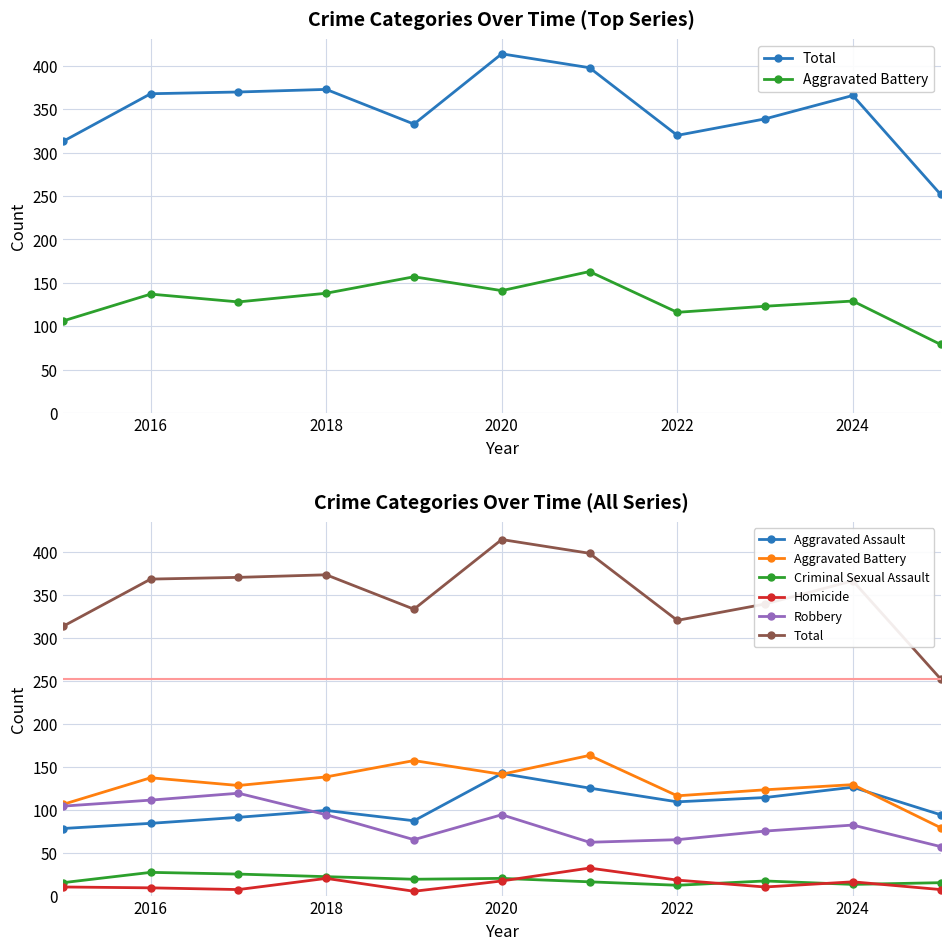

How many interior local valleys does the Aggravated Battery series have?

3